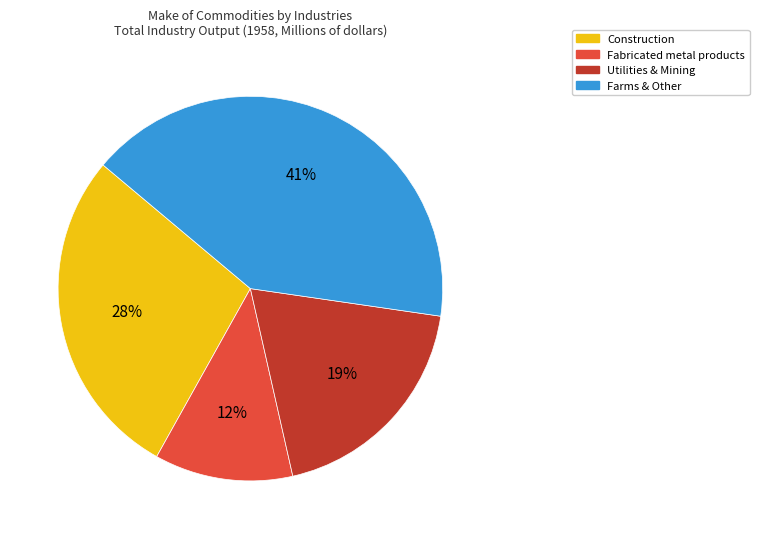

Rank the categories by value from lowest to highest.

Fabricated metal products, Utilities & Mining, Construction, Farms & Other